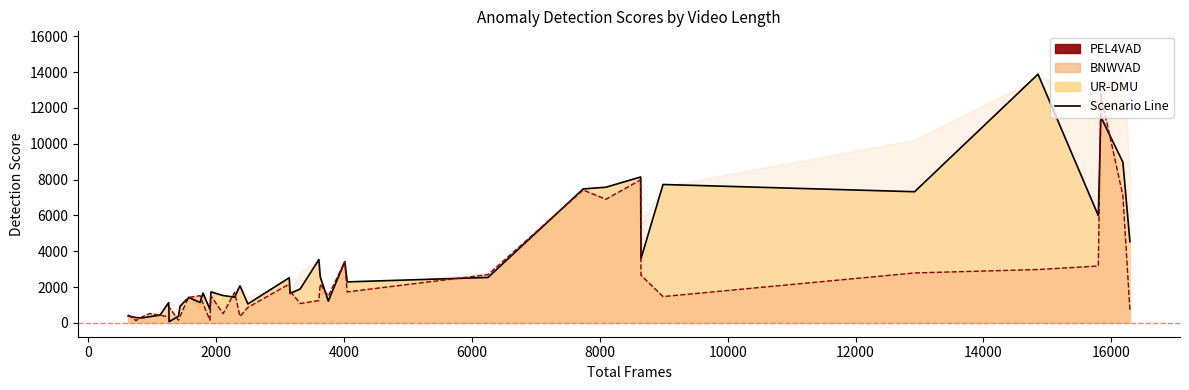

How many values in the UR-DMU series are below 1727?

20